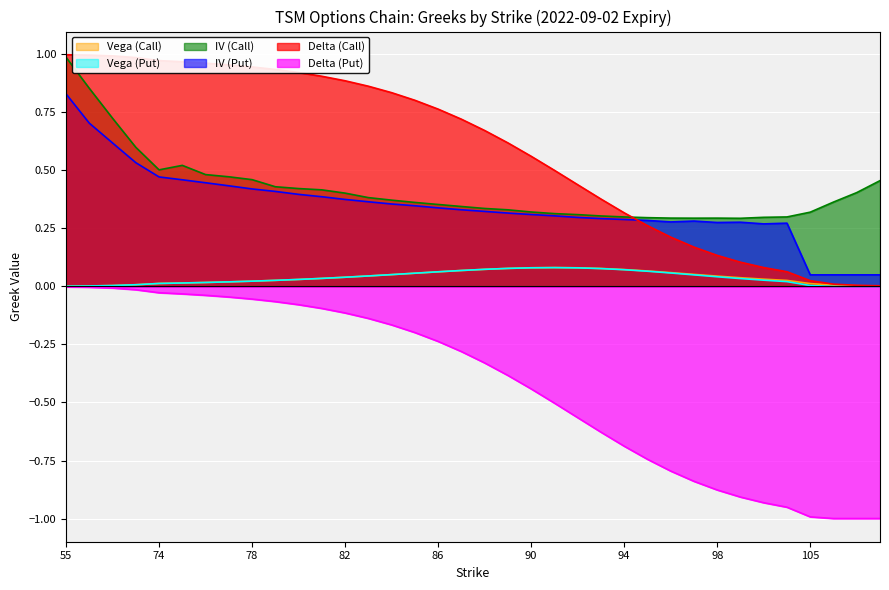

What is the difference between the maximum and minimum values in the iv_C series?

0.7